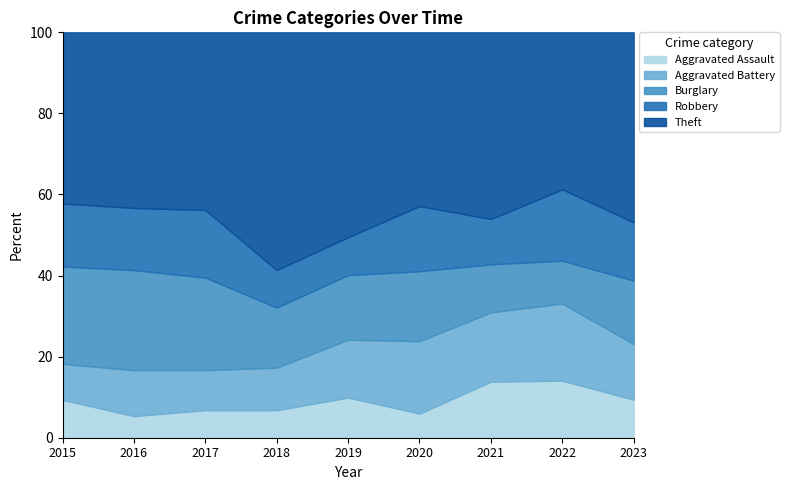

Which series changed the most between 2018 and 2022?

Theft